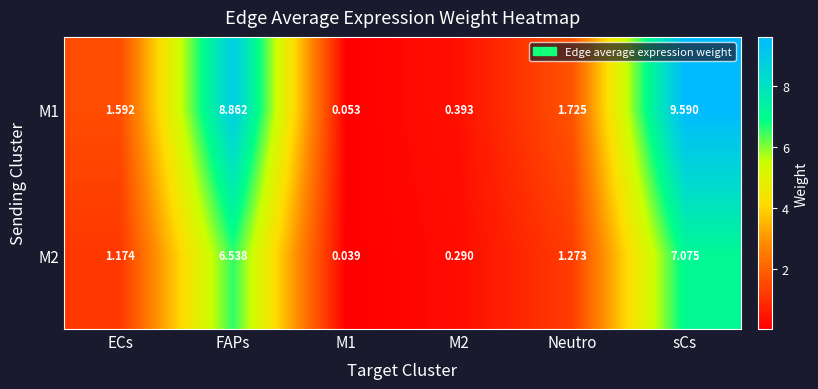

How many values in the M2 series are below 1?

2